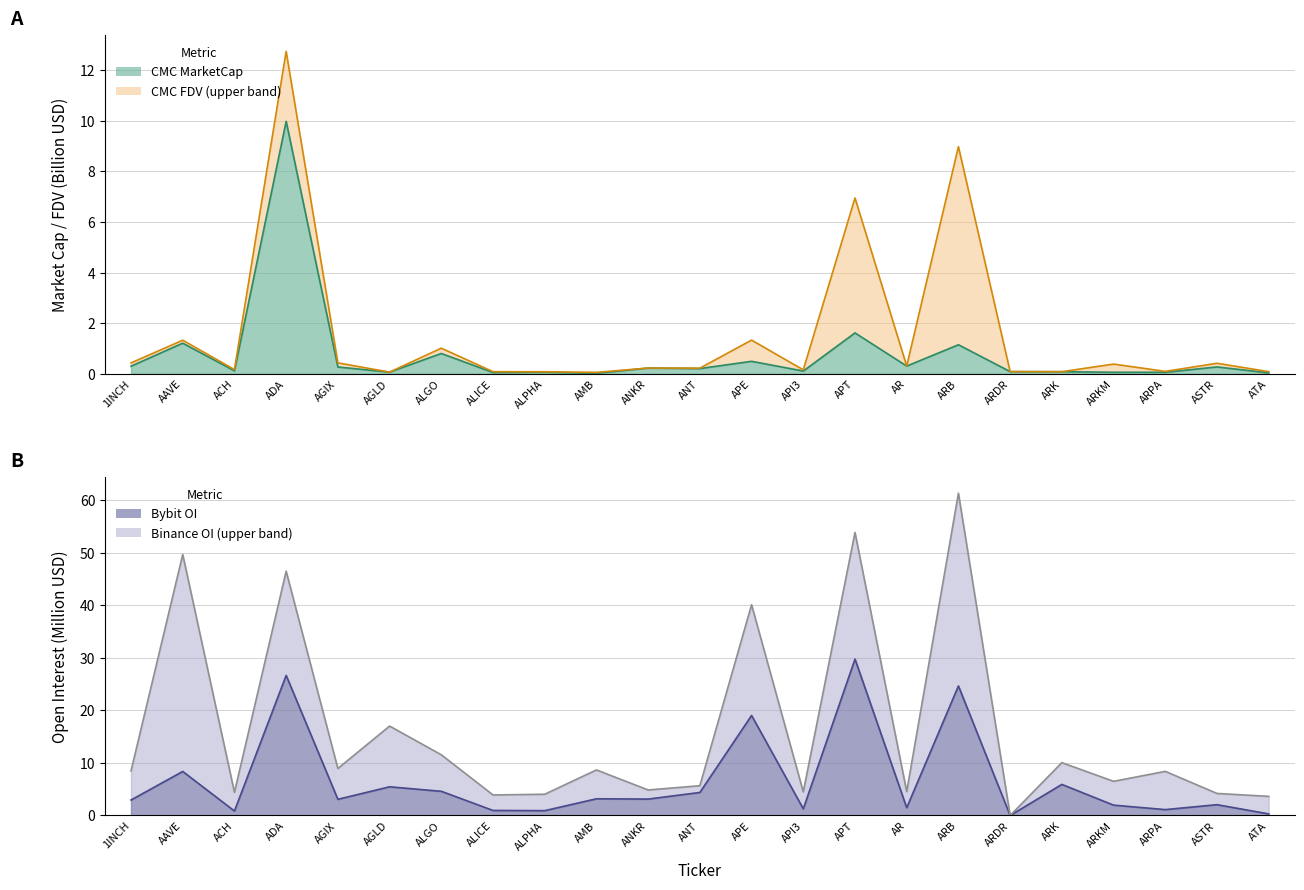

What are all the series names shown in the legend?

CMC_MarketCap, CMC_FDV, Binance_OI, Bybit_OI